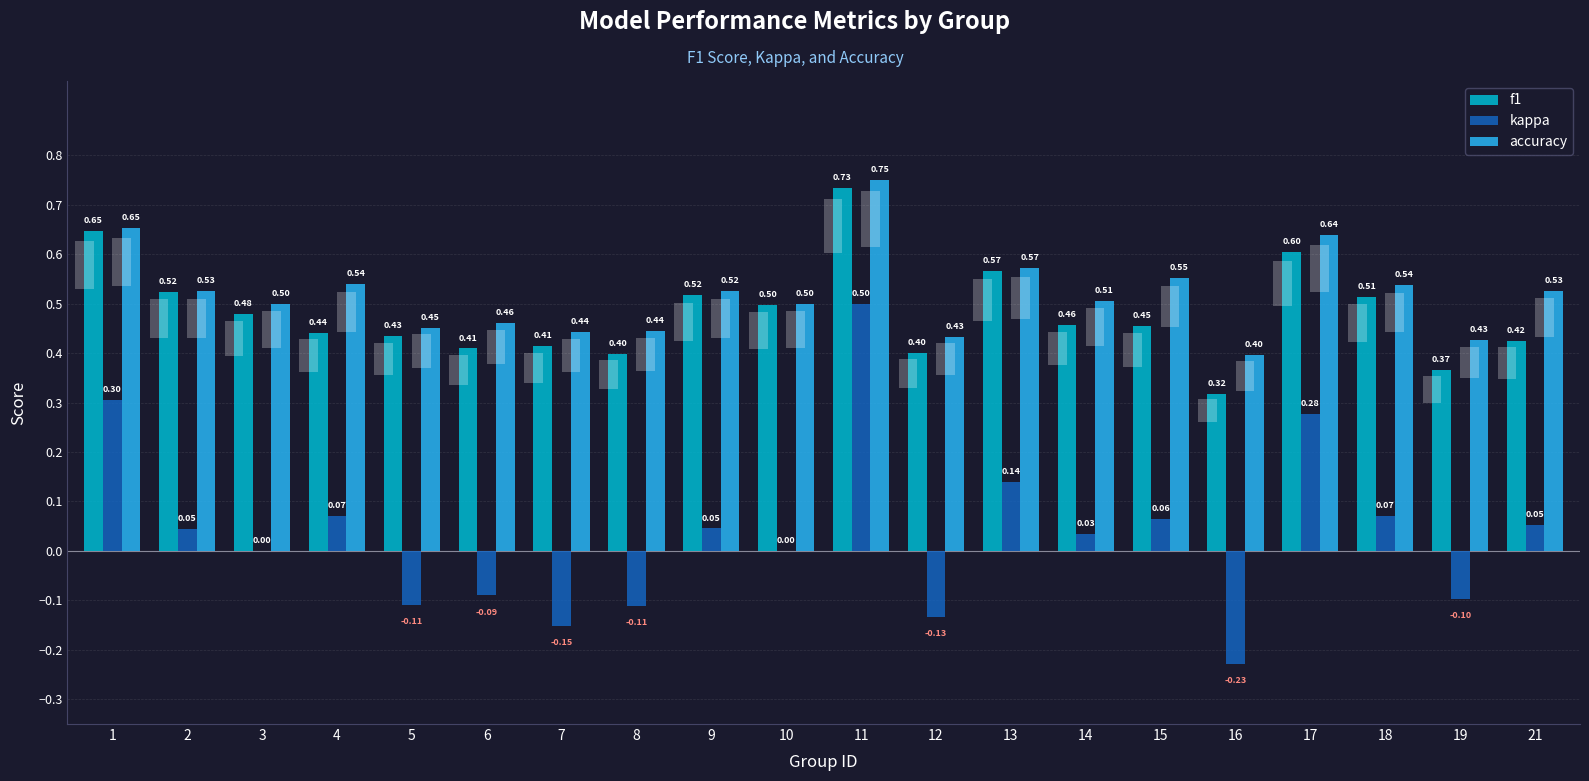

Which series has the widest spread of values?

kappa